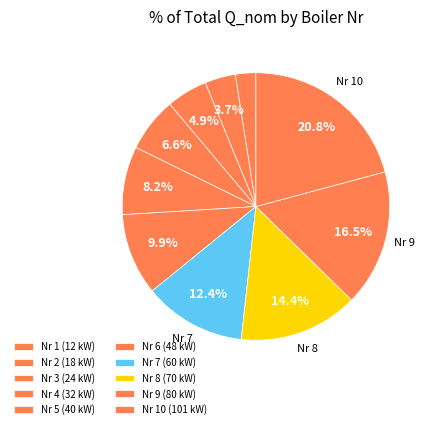

Which slice is the smallest?

1